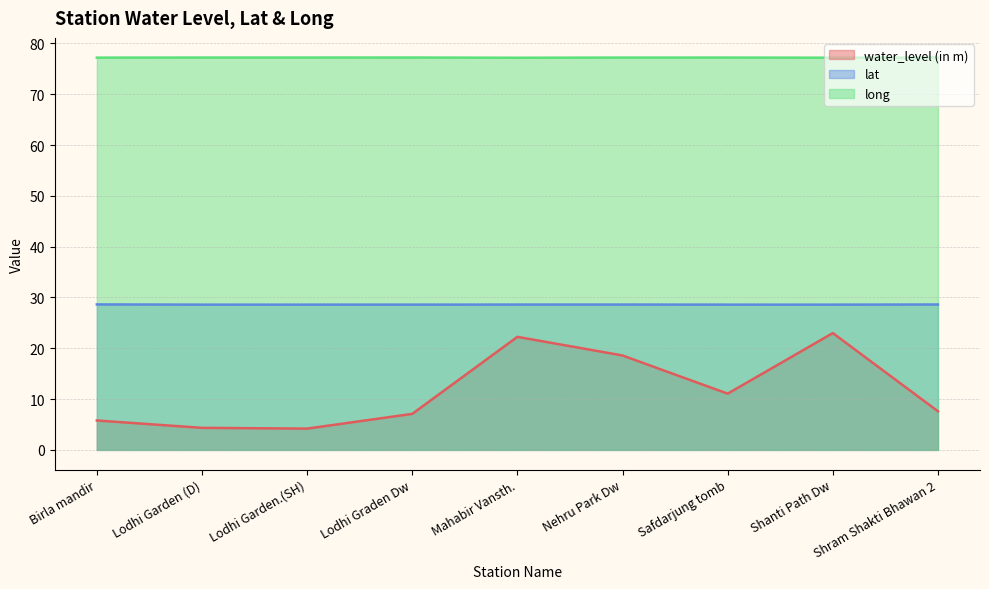

True or false: lat and long cross at least once.

False